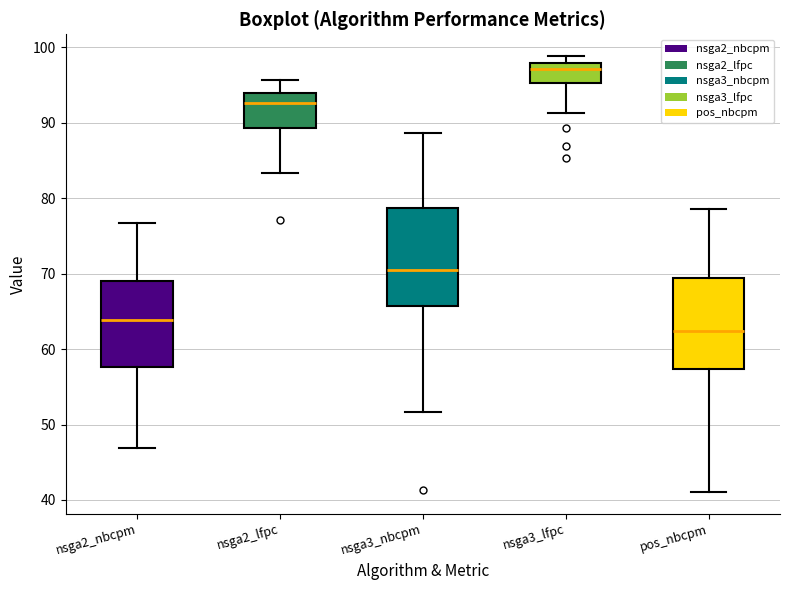

Reading left to right, read every box against the y-axis: the position of its median line, the range the box covers, and the ends of its whiskers. The values are not printed on the chart, so give them approximately, as read against the axis.

nsga2_nbcpm: median 64, box 58 to 69, whiskers 47 to 77
nsga2_lfpc: median 93, box 89 to 94, whiskers 83 to 96
nsga3_nbcpm: median 70, box 66 to 79, whiskers 52 to 89
nsga3_lfpc: median 97, box 95 to 98, whiskers 91 to 99
pos_nbcpm: median 62, box 57 to 69, whiskers 41 to 79